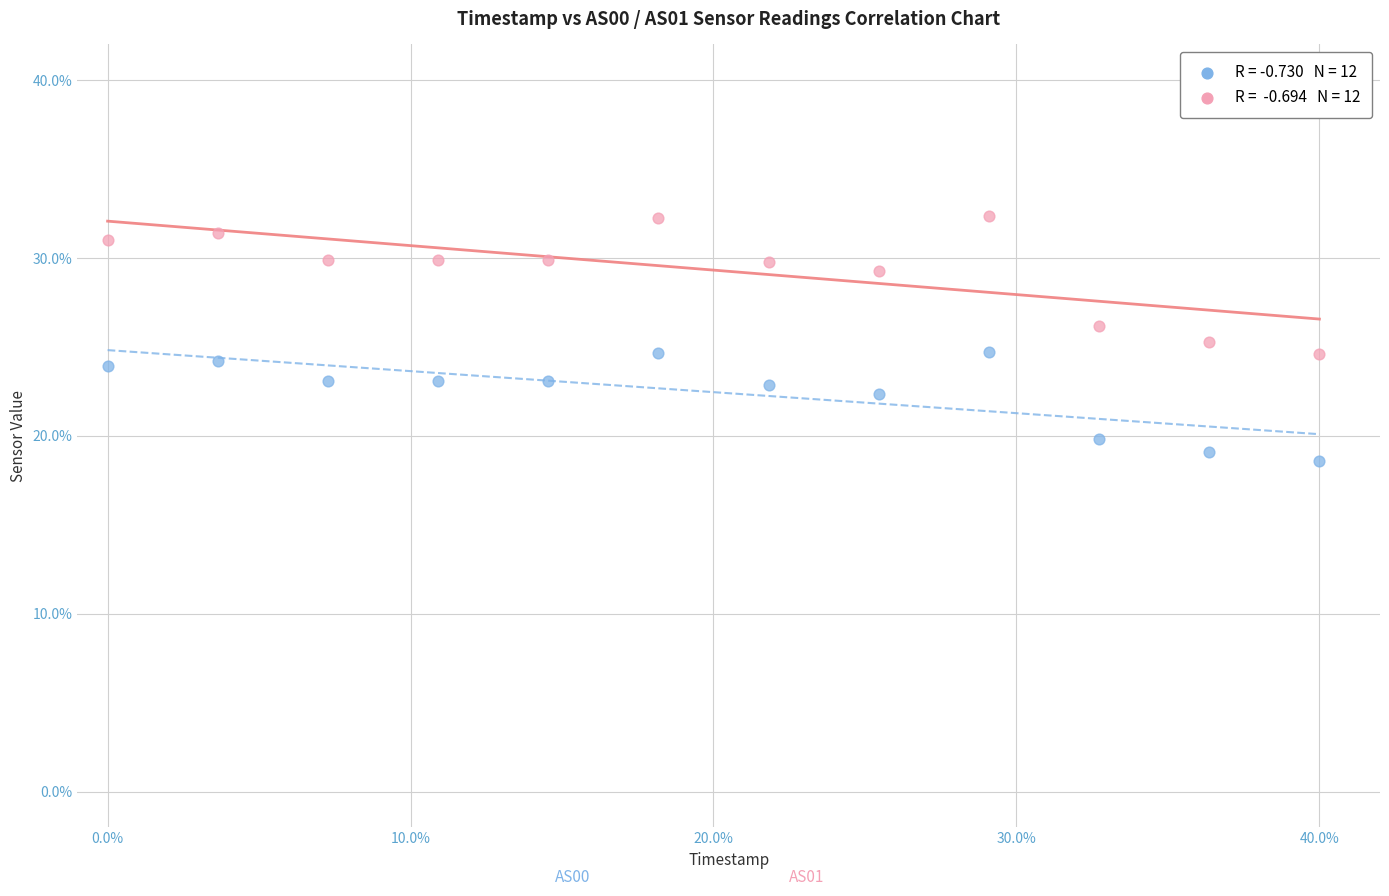

Across all data points, what is the range of X values (max minus min)?

40.0